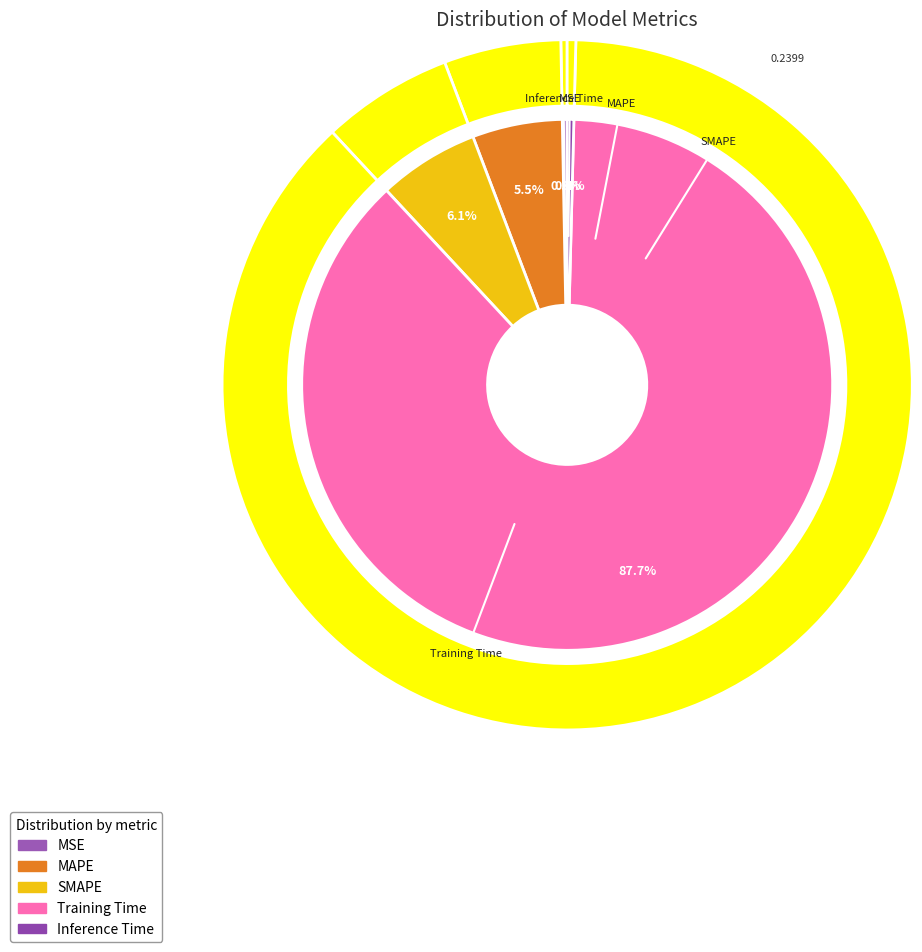

To the nearest percent, what is the difference between the largest and smallest slice percentages?

87%